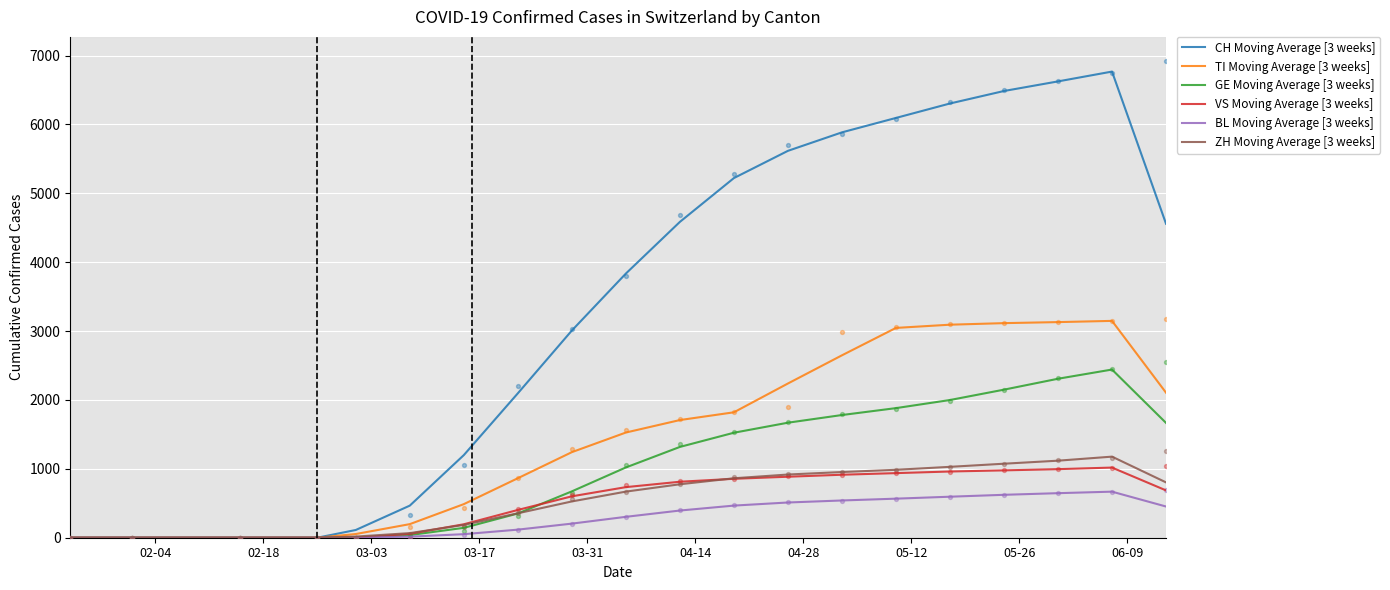

Which series has the widest spread of Y values?

CH Moving Average [3 weeks]